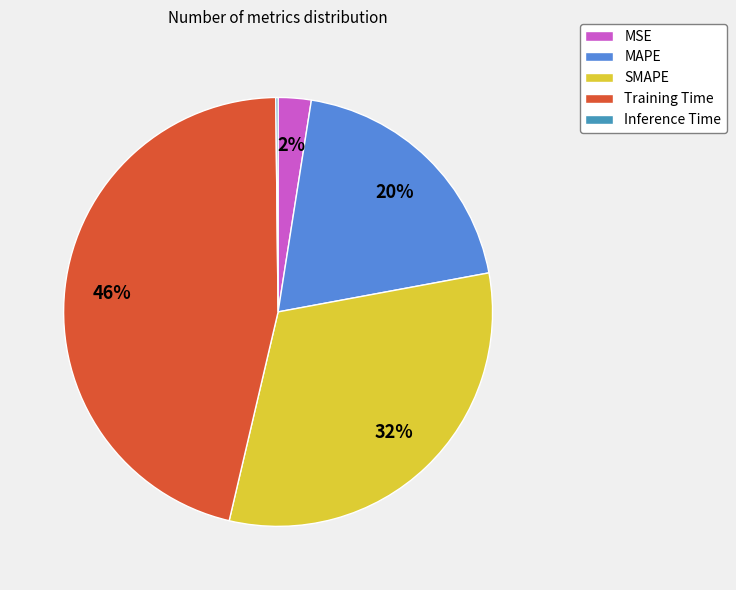

Combined, do SMAPE and MSE account for over 50%?

No